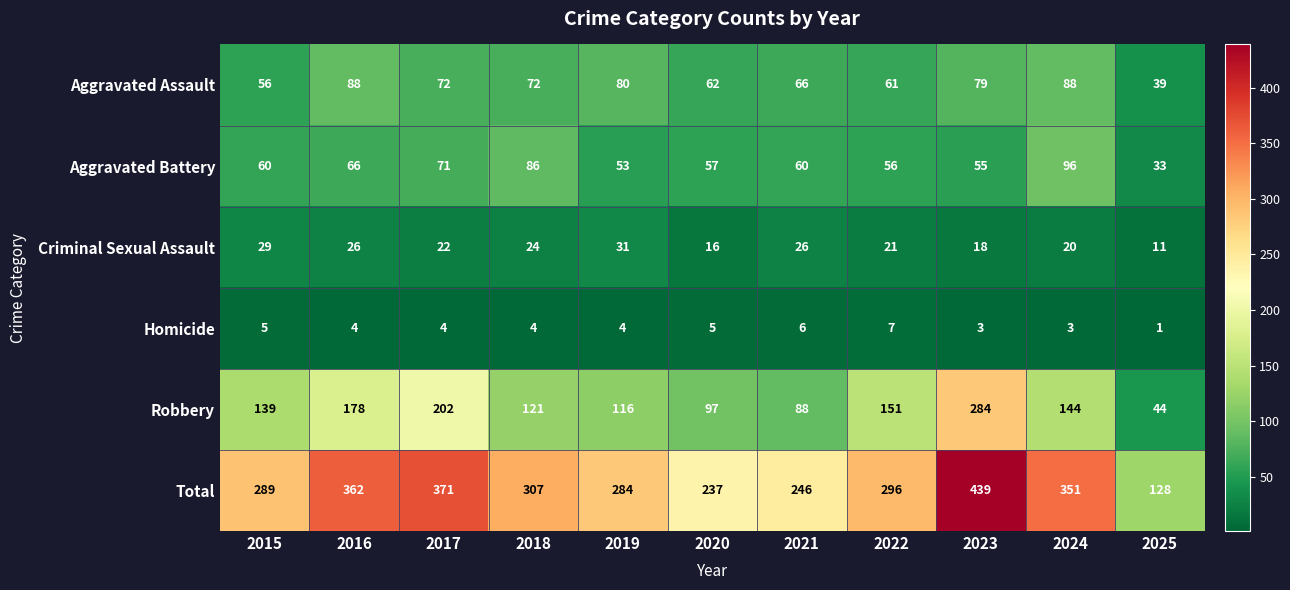

Between 2023 and 2025, which series saw the biggest shift?

Total